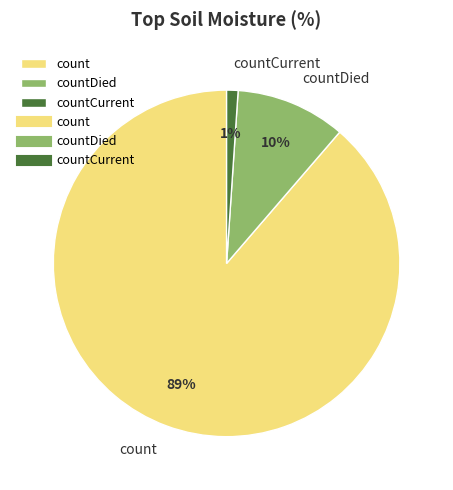

Is there a majority slice in this chart?

Yes